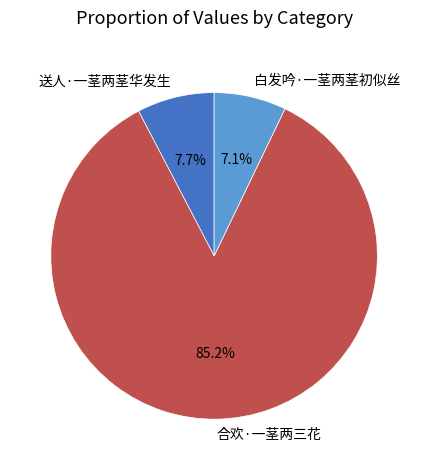

To the nearest percent, what is the average slice percentage?

33%